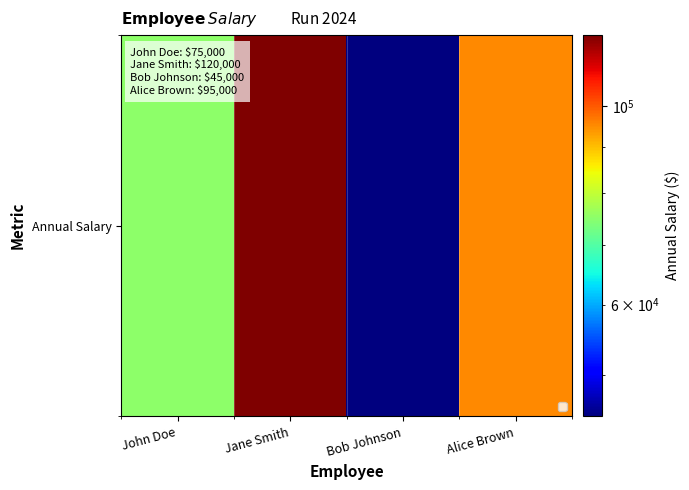

Rank the categories by value from highest to lowest.

Jane Smith, Alice Brown, John Doe, Bob Johnson